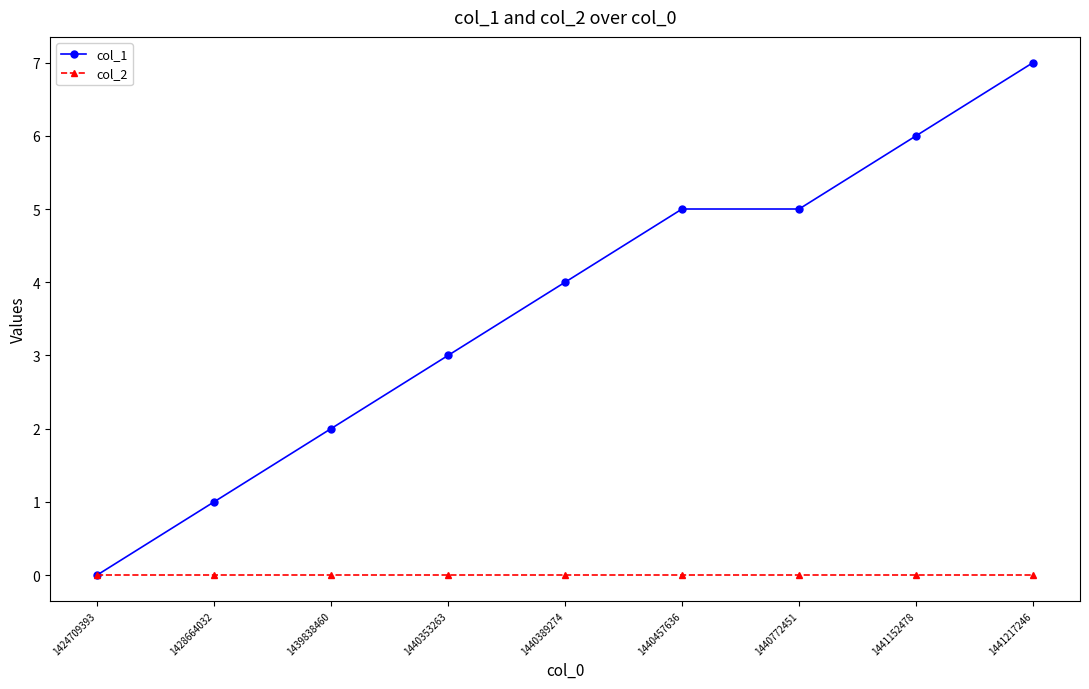

What is the total value across all series at 1428664032?

1